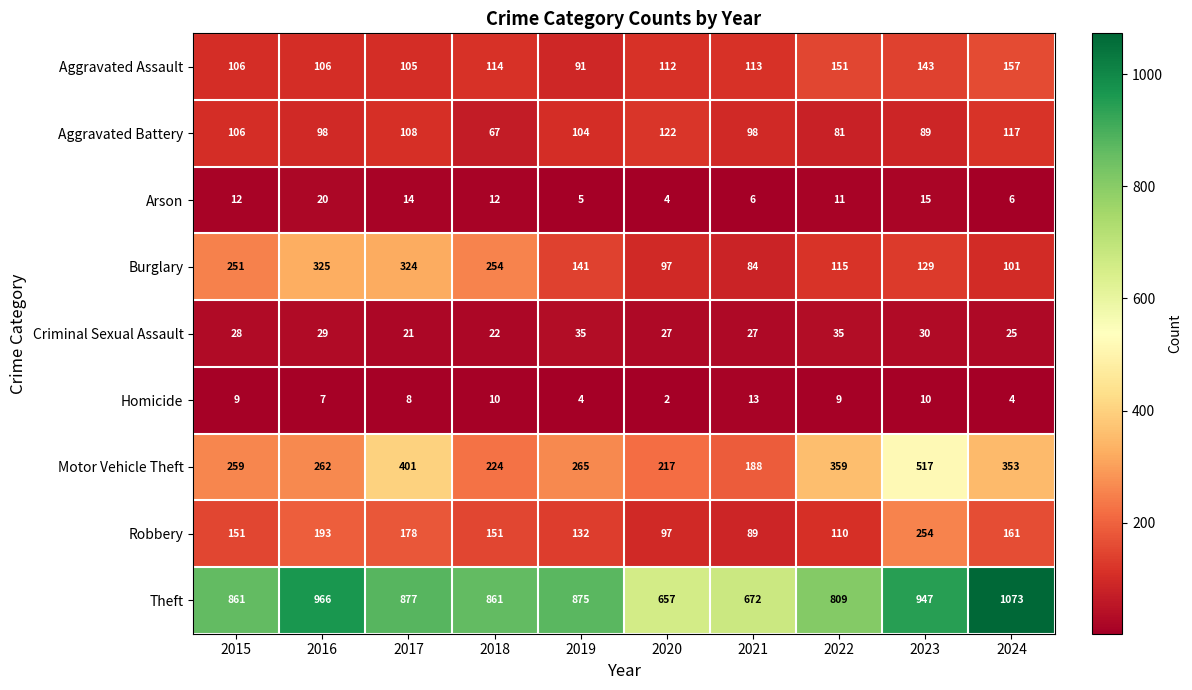

At which category is the sum across all series the highest?

2023